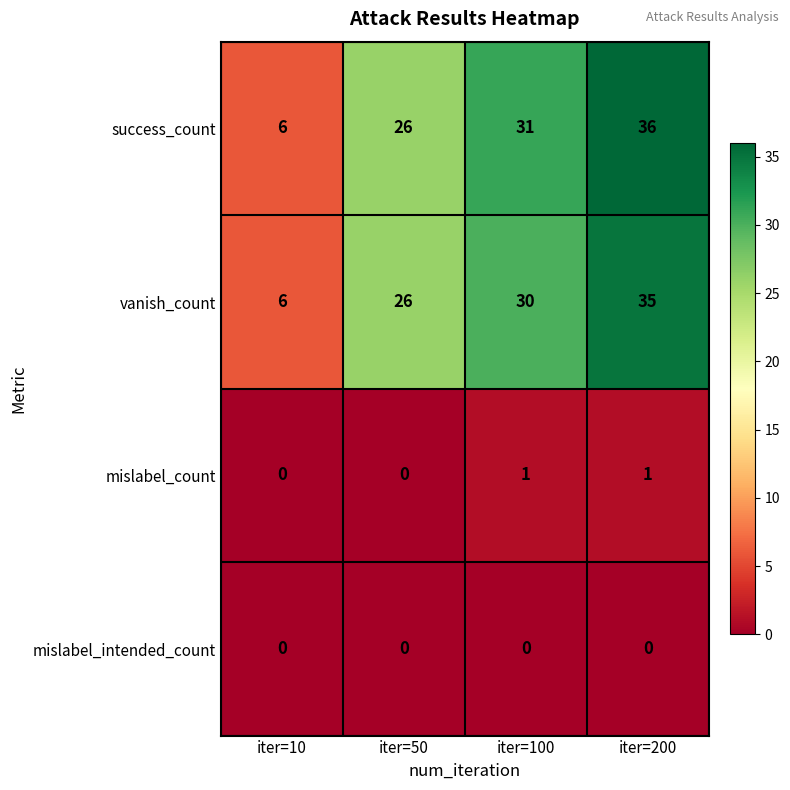

Rank the series by their maximum value, from lowest to highest.

mislabel_intended_count, mislabel_count, vanish_count, success_count